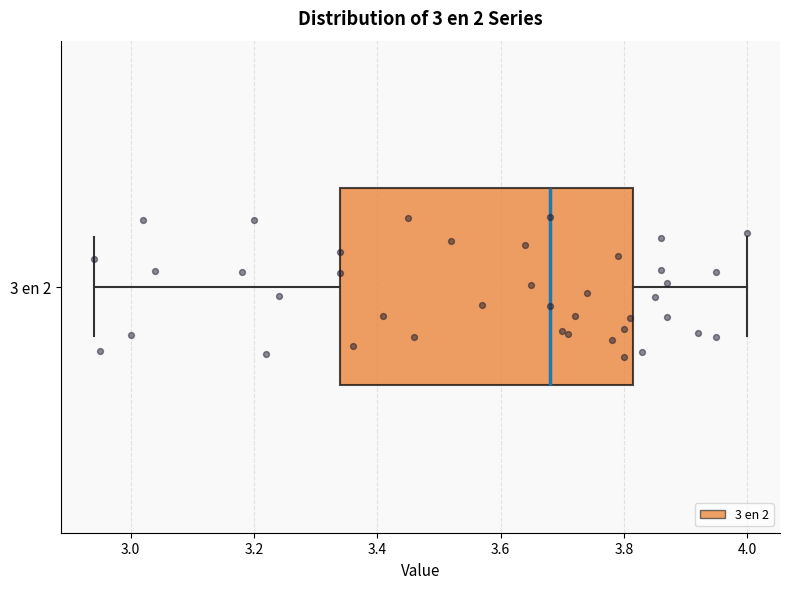

Read this box plot against the x-axis: the position of the median line, the range covered by the box, and the ends of both whiskers. The values are not printed on the chart, so give them approximately, as read against the axis.

median 3.68, box 3.34 to 3.82, whiskers 2.94 to 4.00